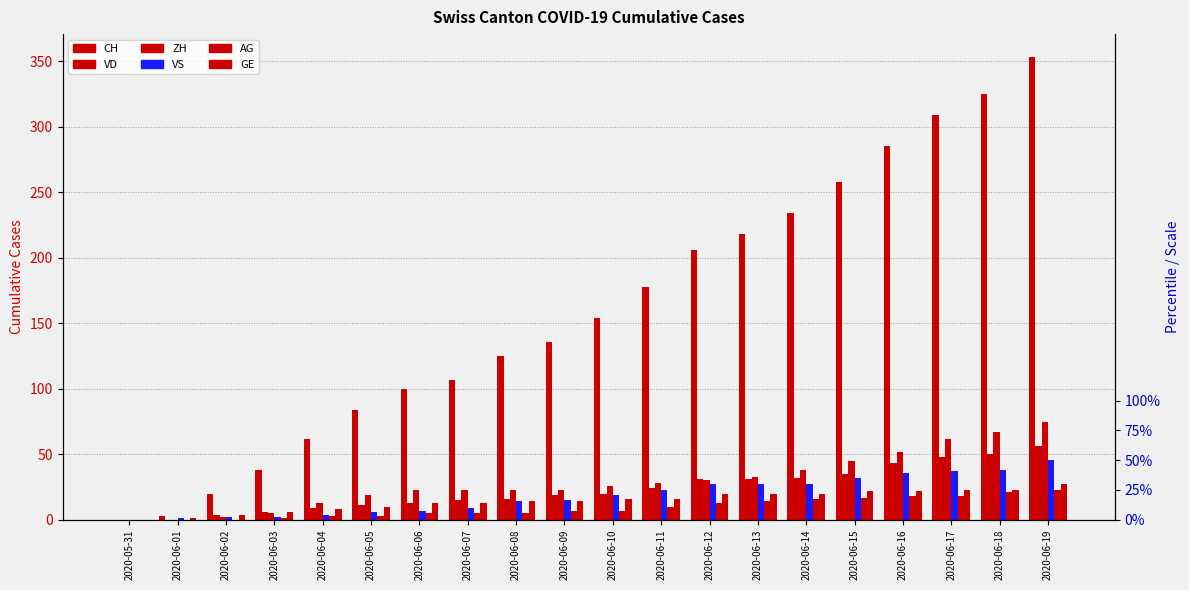

What is the highest value of the GE series?

27